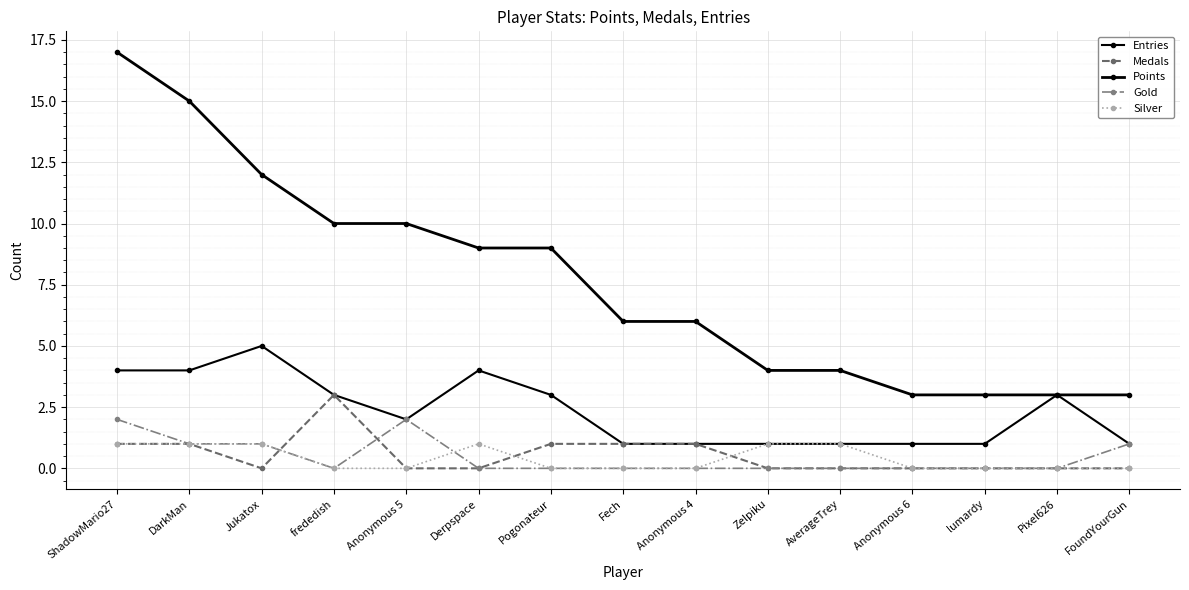

Is this an area chart (filled region under the line)?

No